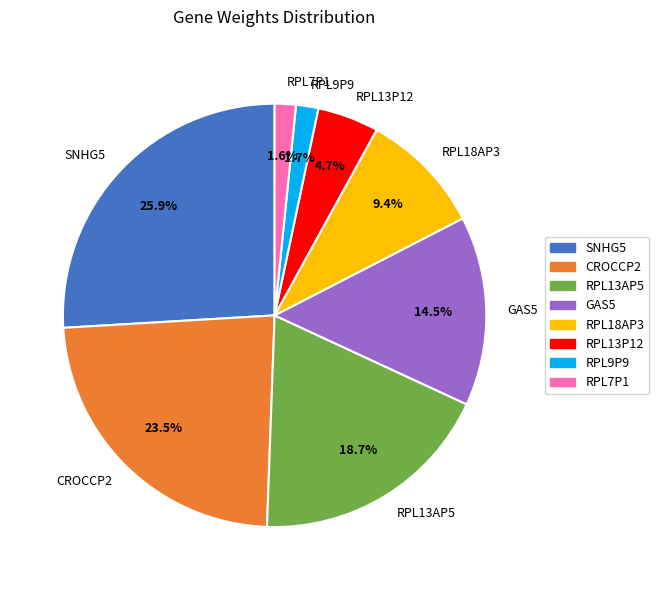

Which category has the biggest portion of the pie?

SNHG5